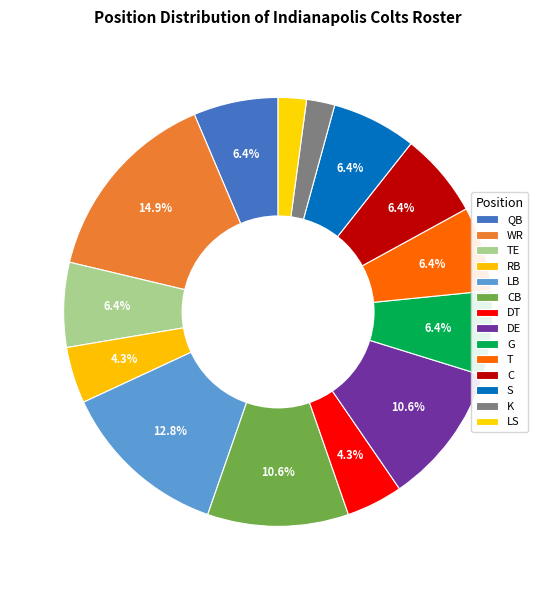

Which has a higher value, K or LB?

LB